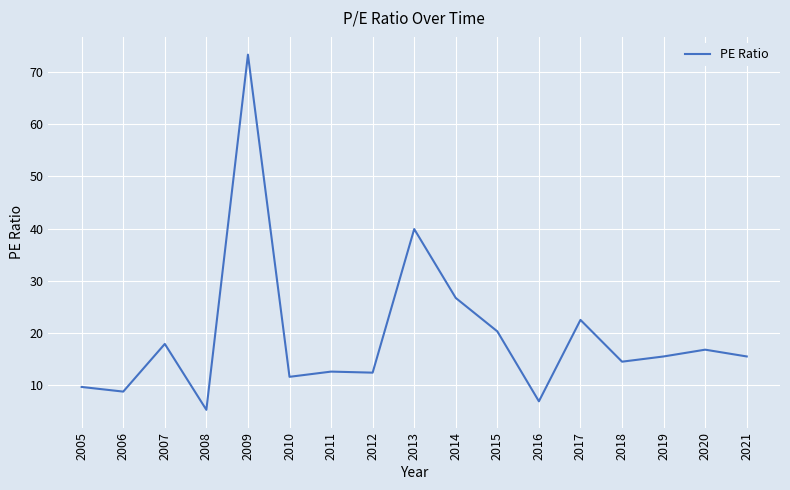

True or false: the data shows 15.5 at 2019.

True